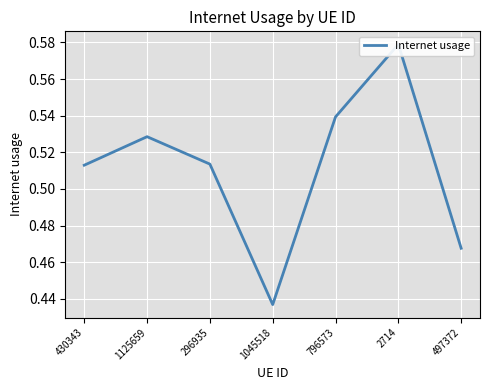

List the labels in order of value, largest first.

2714, 796573, 1125659, 296935, 430343, 497372, 1045518